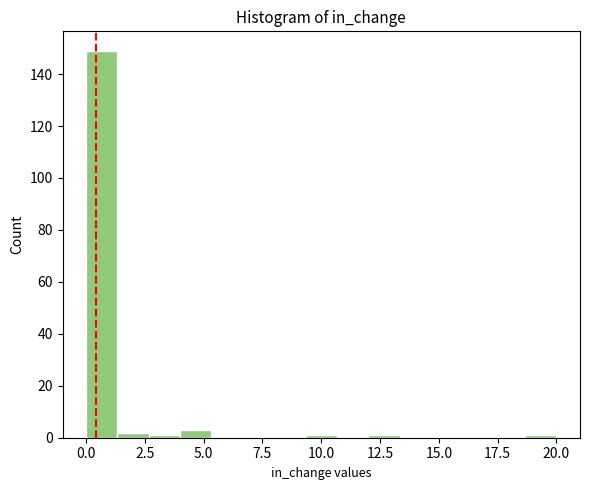

Read against the x-axis, roughly where is the centre of the tallest bar?

0.5